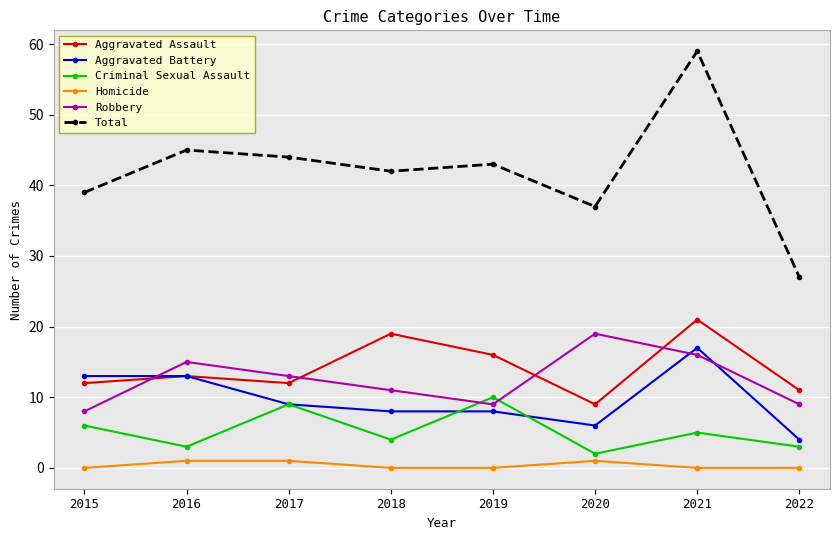

Reading left to right, list all the values displayed in this chart.

Aggravated Assault: 2015=12	2016=13	2017=12	2018=19	2019=16	2020=9	2021=21	2022=11
Aggravated Battery: 2015=13	2016=13	2017=9	2018=8	2019=8	2020=6	2021=17	2022=4
Criminal Sexual Assault: 2015=6	2016=3	2017=9	2018=4	2019=10	2020=2	2021=5	2022=3
Homicide: 2015=0	2016=1	2017=1	2018=0	2019=0	2020=1	2021=0	2022=0
Robbery: 2015=8	2016=15	2017=13	2018=11	2019=9	2020=19	2021=16	2022=9
Total: 2015=39	2016=45	2017=44	2018=42	2019=43	2020=37	2021=59	2022=27